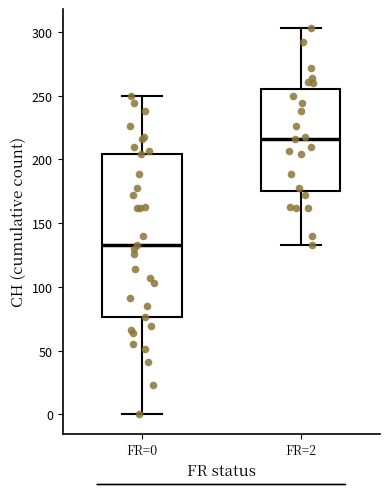

Comparing the boxes themselves (not the whiskers), which one is the tallest?

FR=0